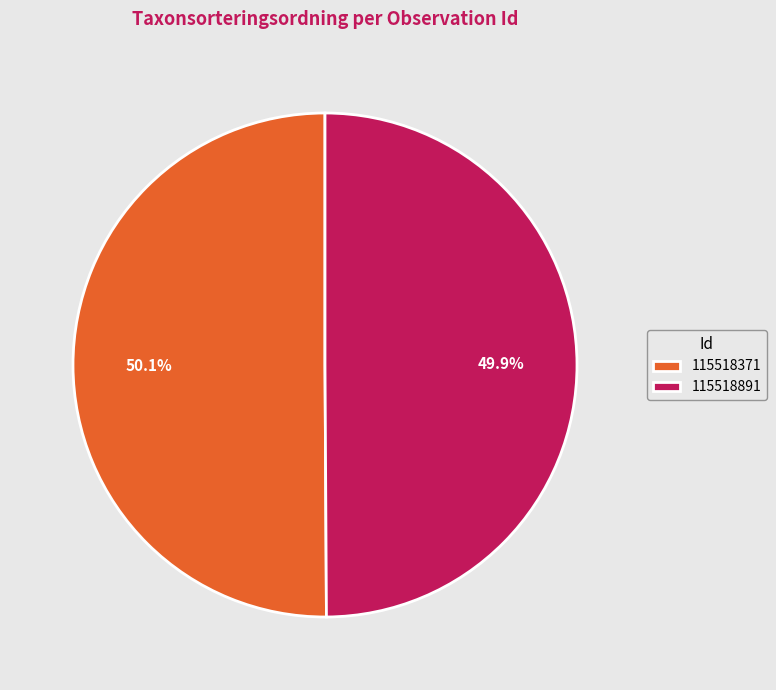

True or false: 115518371 accounts for 59% of the total.

False